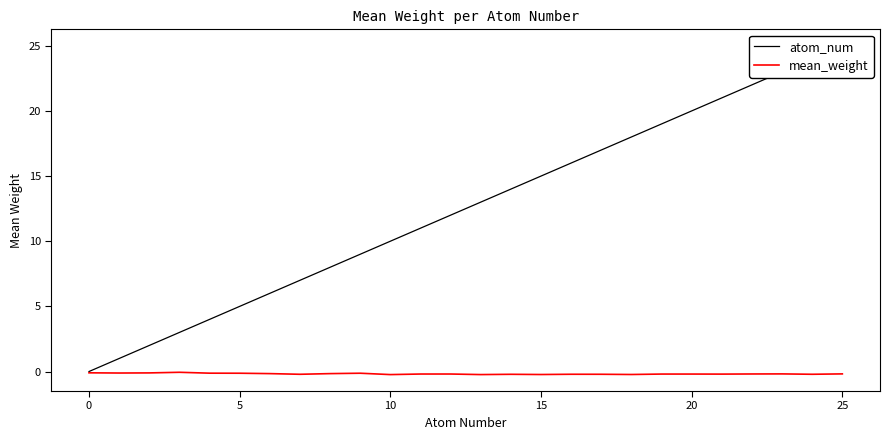

How many interior local valleys does the mean_weight series have?

8